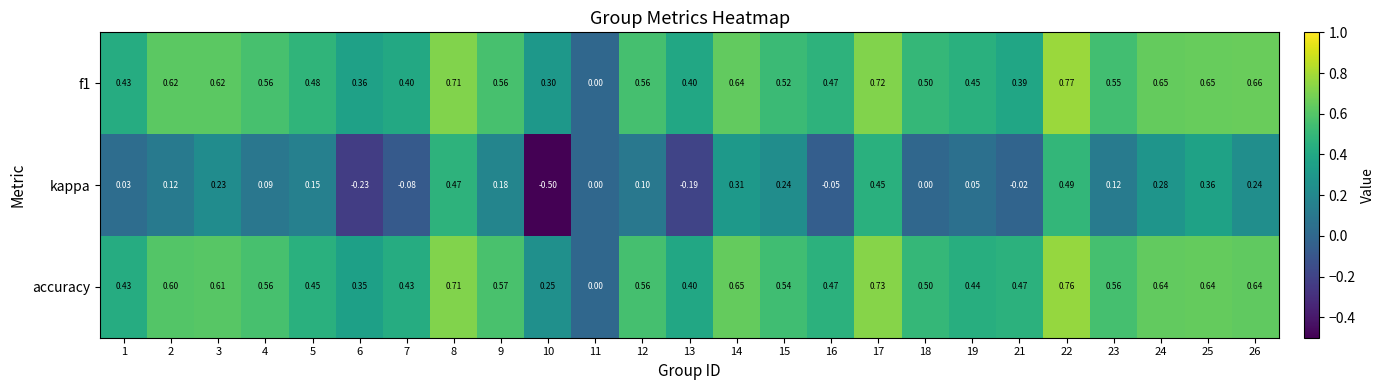

Is the value of kappa at 3 greater than the value of f1 at 15?

No